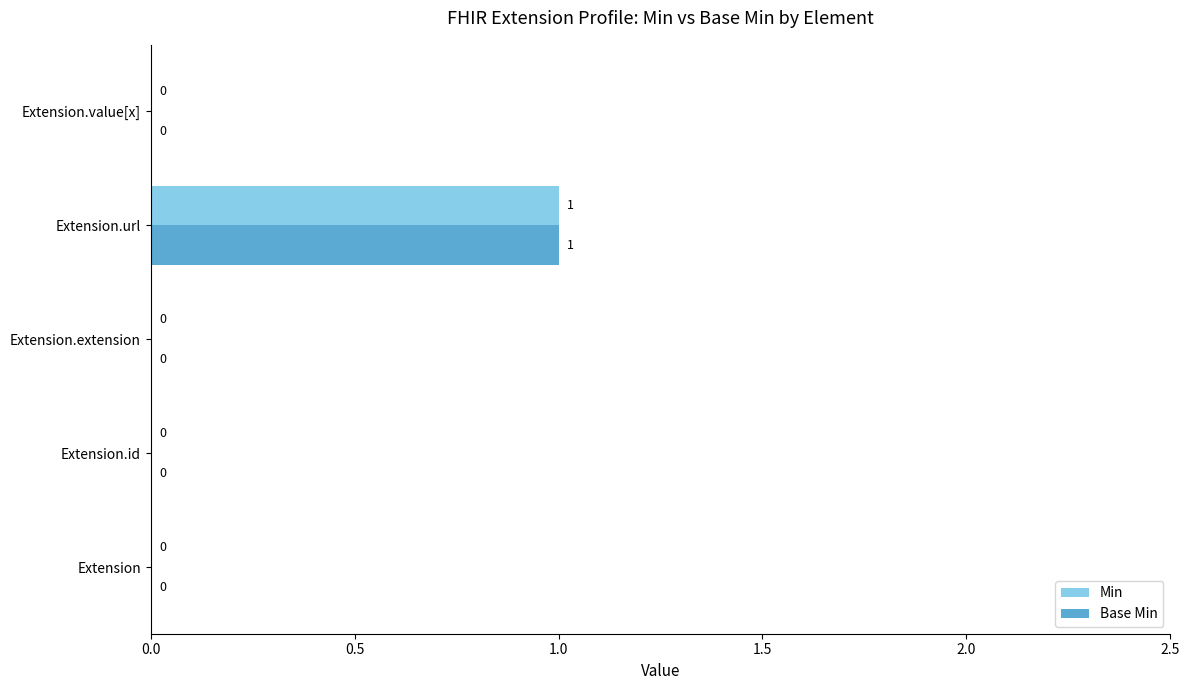

Which label corresponds to the largest value in the chart?

Extension.url